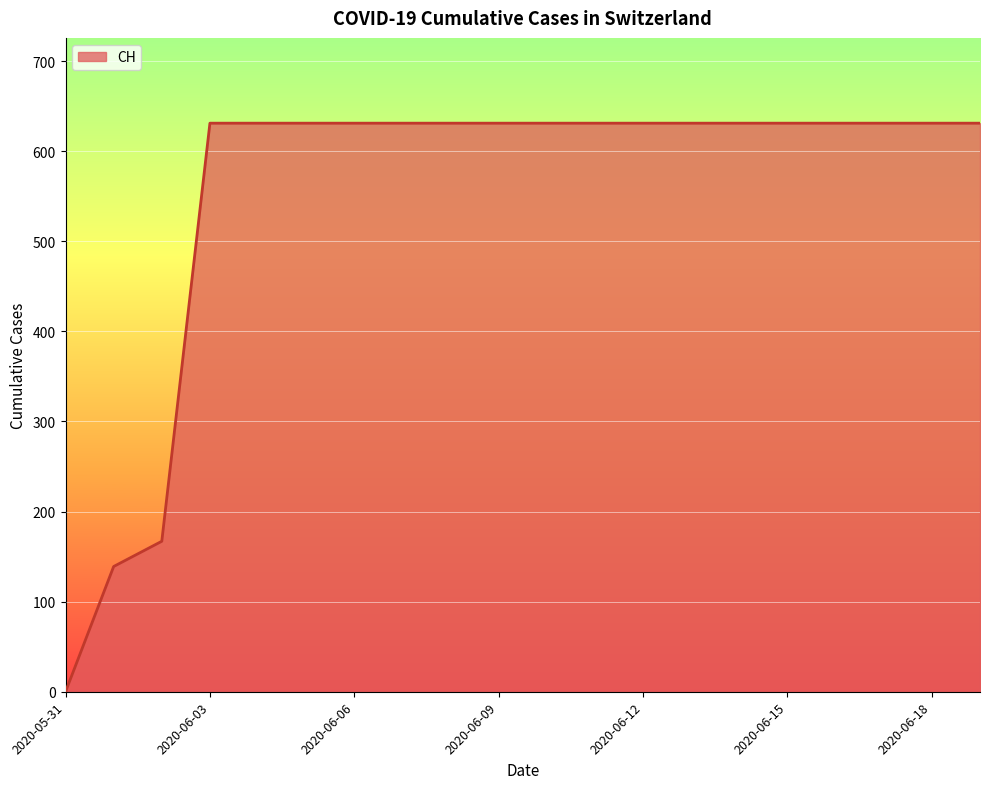

Reading left to right, transcribe all the data shown in this chart.

0	139	167	631	631	631	631	631	631	631	631	631	631	631	631	631	631	631	631	631